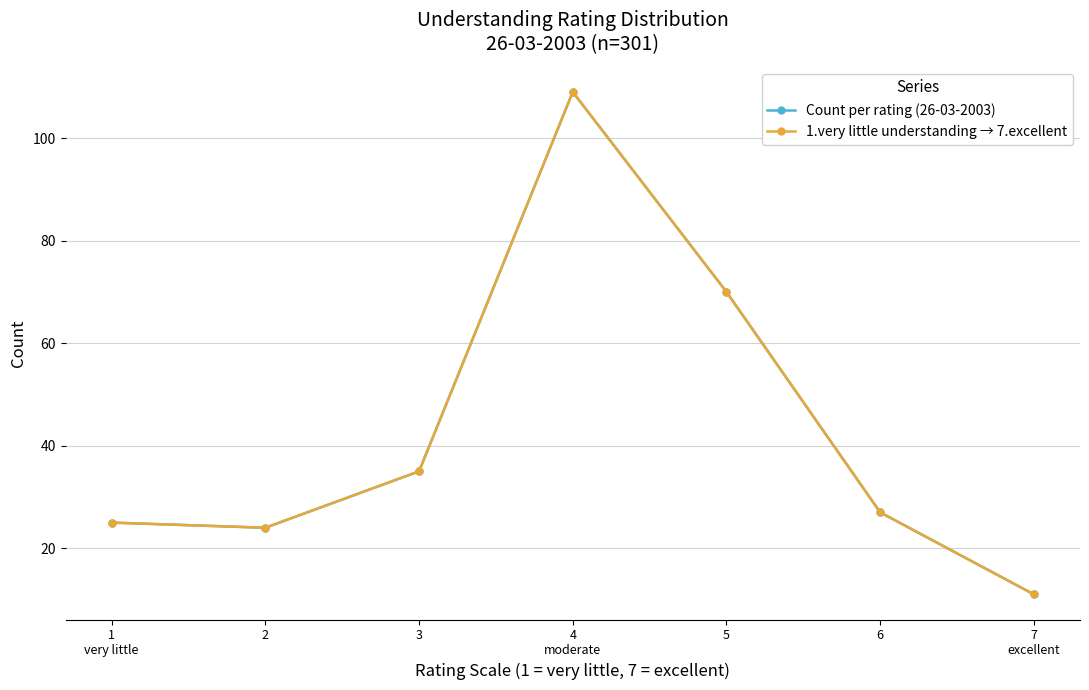

What is the average value of the 1.very little understanding → 7.excellent series?

43